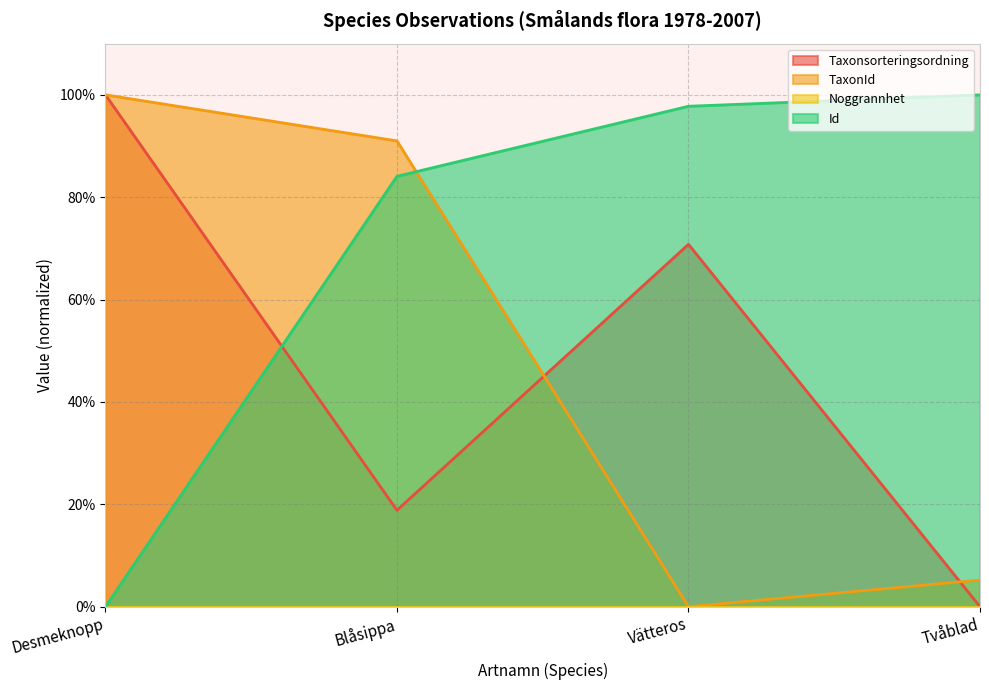

Where is Taxonsorteringsordning nearest to the value 0?

Tvåblad